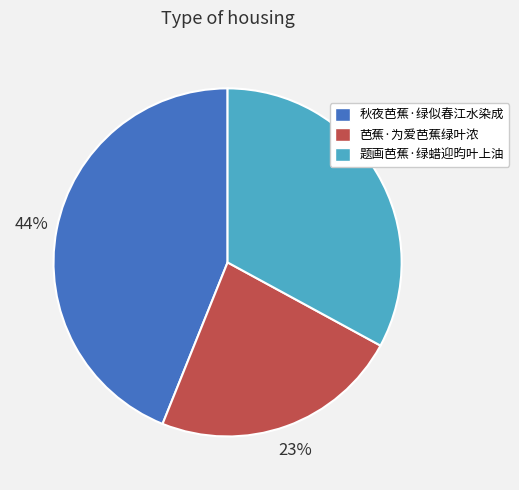

Does 芭蕉·为爱芭蕉绿叶浓 account for over 50% of the chart?

No